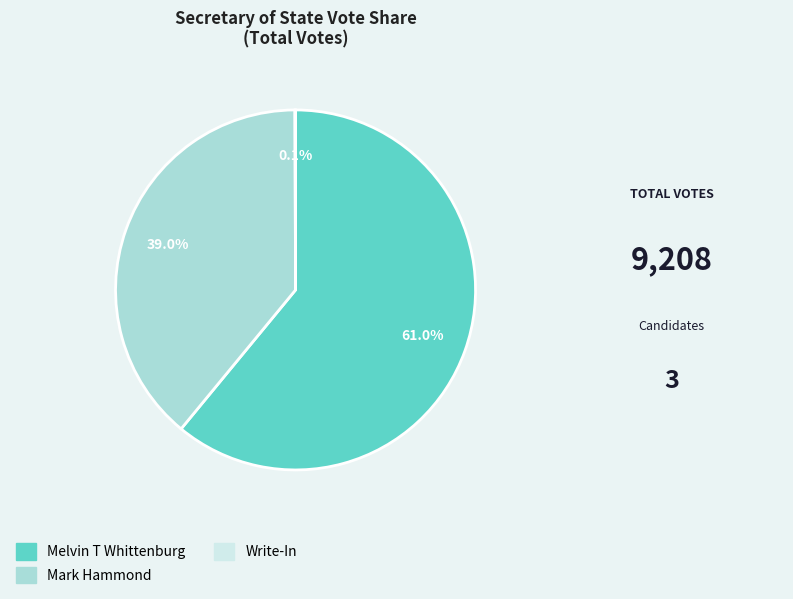

What is the majority slice?

Melvin T Whittenburg